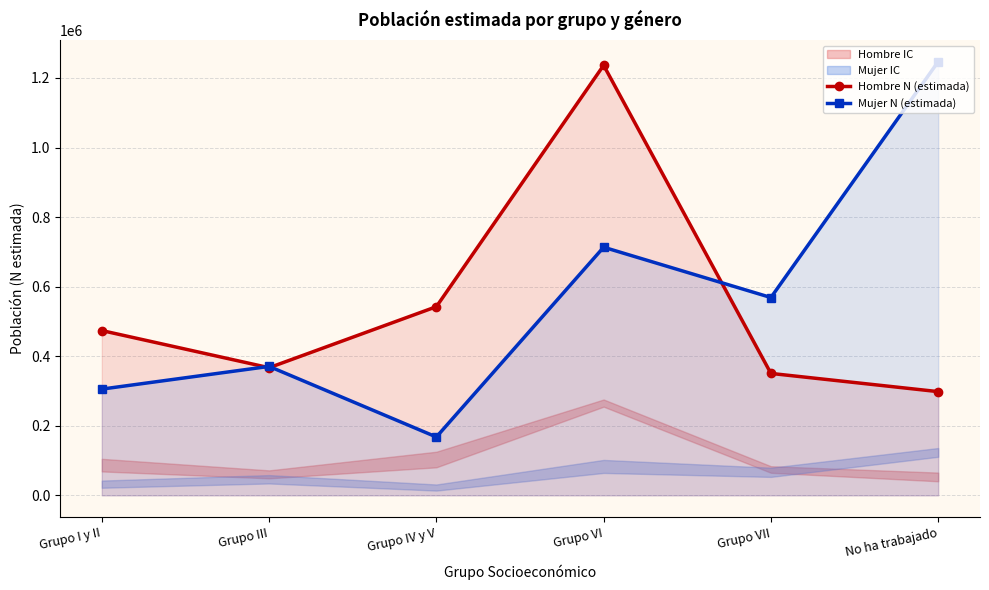

Rank the categories by Mujer N (estimada) value from lowest to highest.

Grupo IV y V, Grupo I y II, Grupo III, Grupo VII, Grupo VI, No ha trabajado